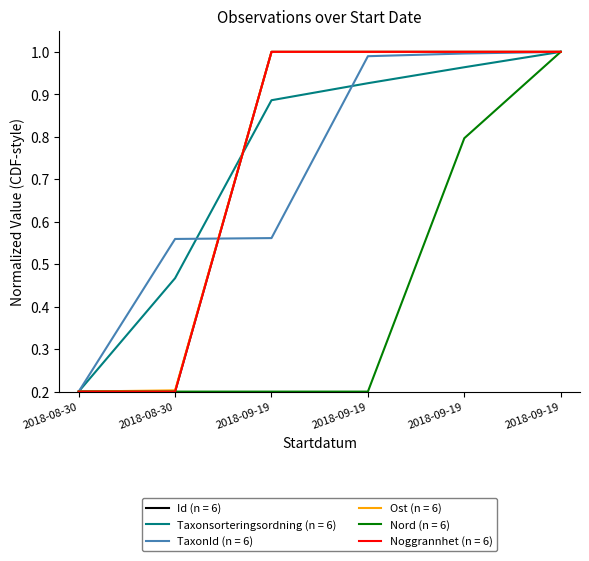

Which label corresponds to the smallest value in the chart?

2018-08-30